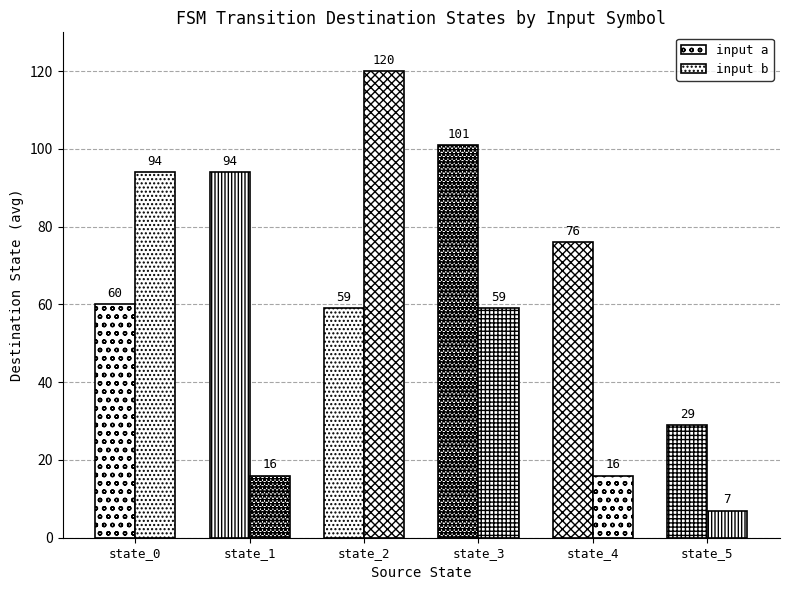

Which category has the lowest value across all series?

state_5